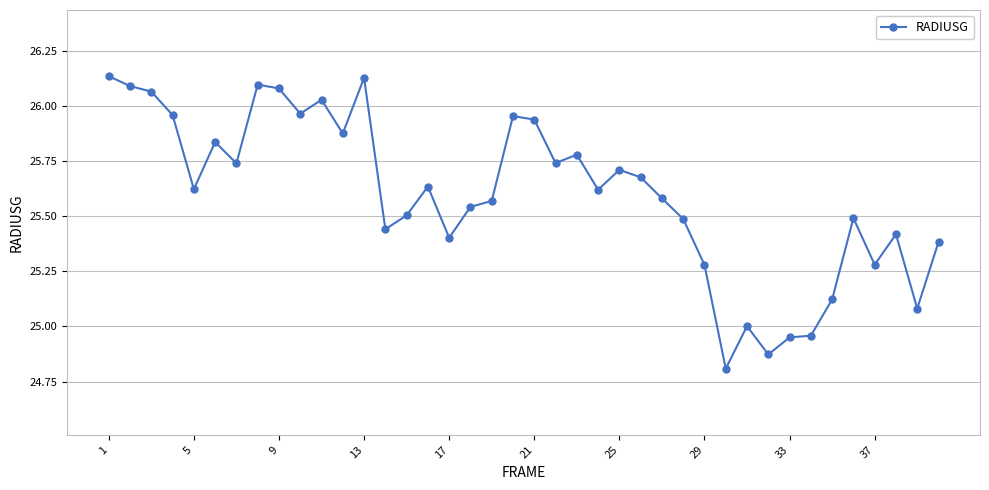

What is the minimum value shown in the chart?

24.8